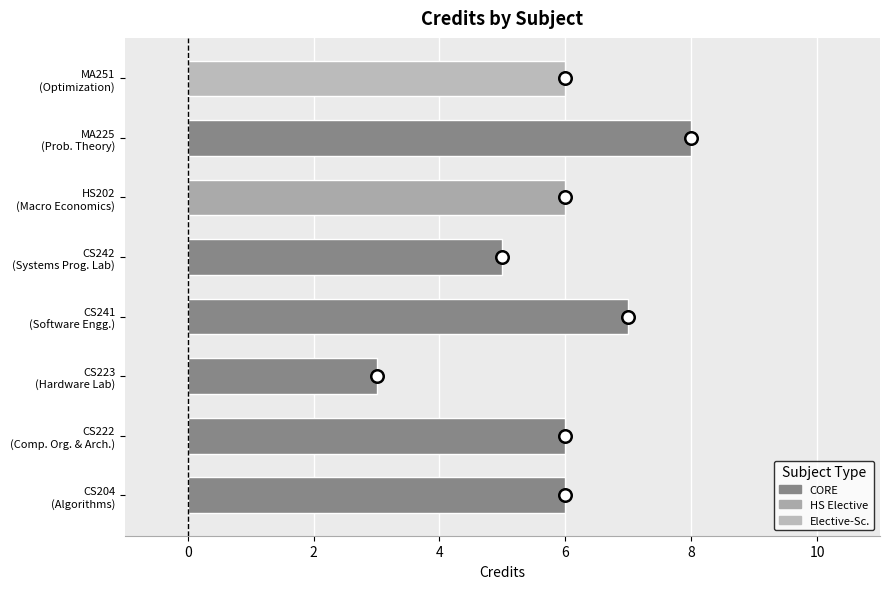

What is the minimum value shown in the chart?

3